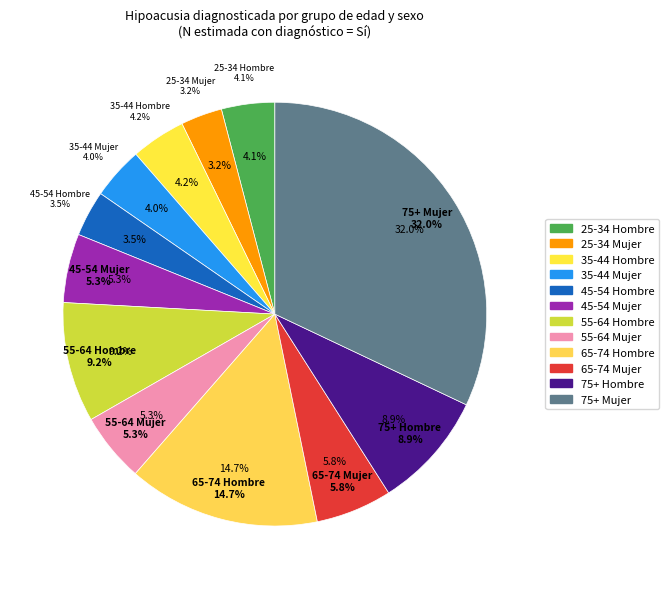

Which category has the smallest portion of the pie?

25-34 Mujer